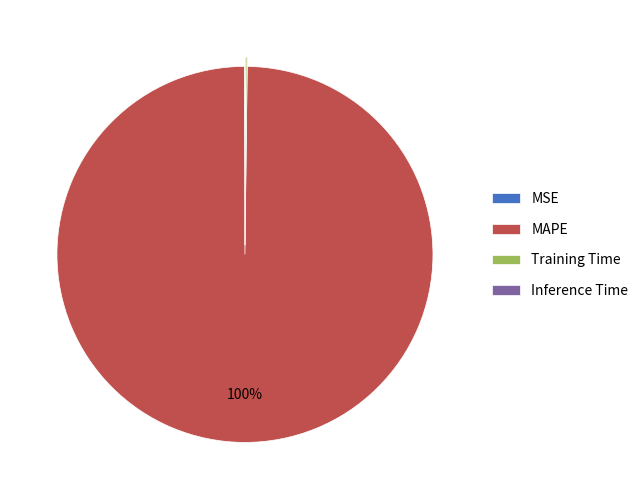

Is MAPE the majority of the pie?

Yes